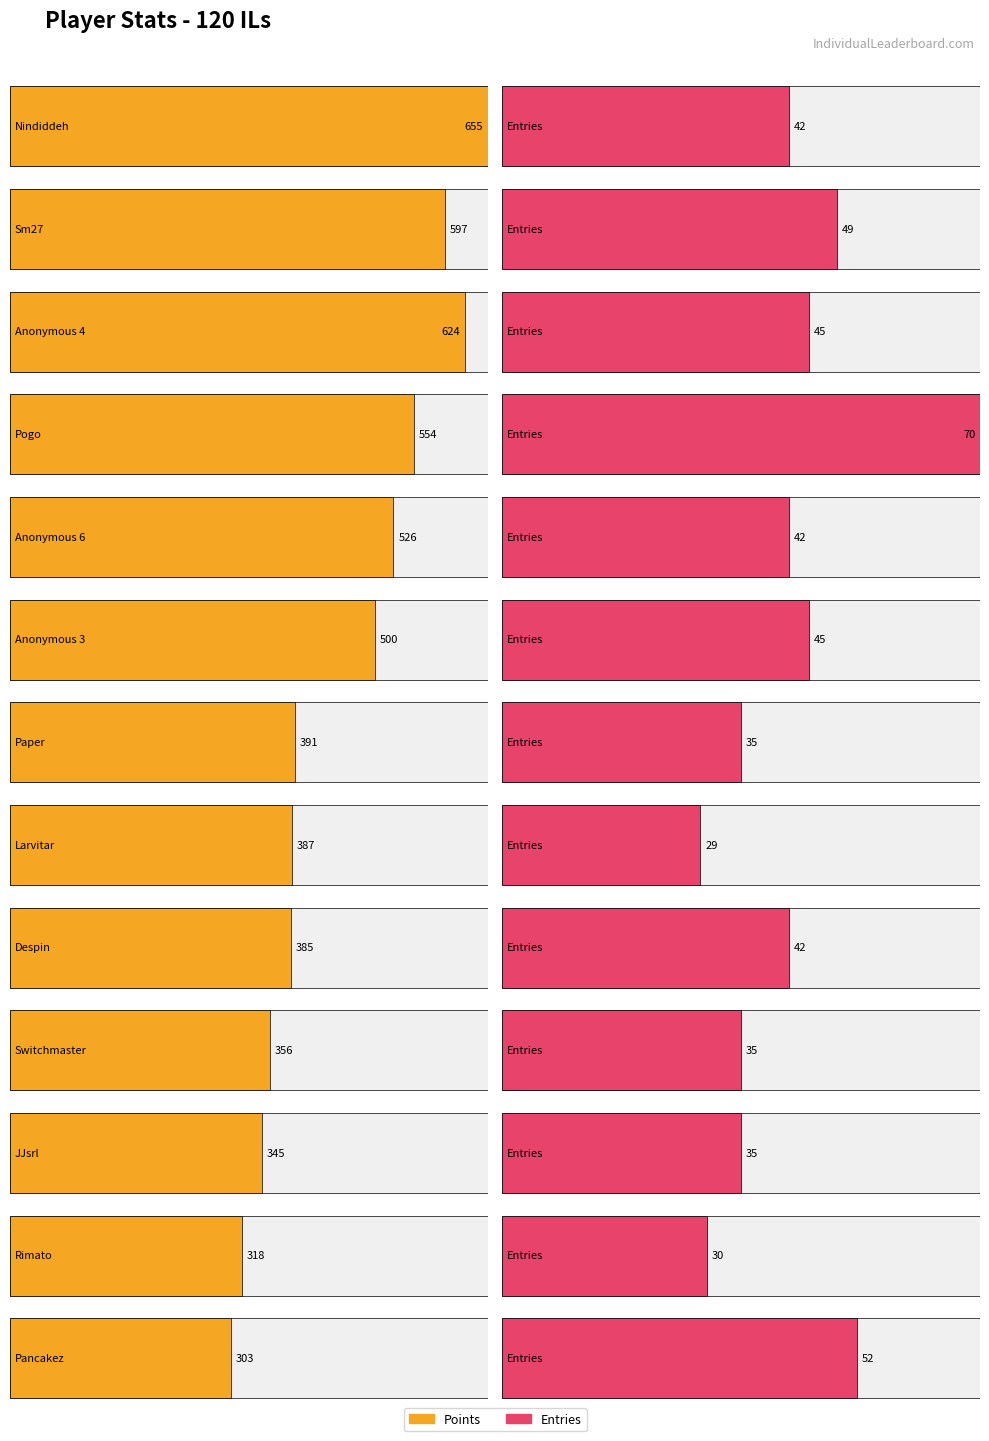

What is the label of the 8th bar from the left?

Larvitar